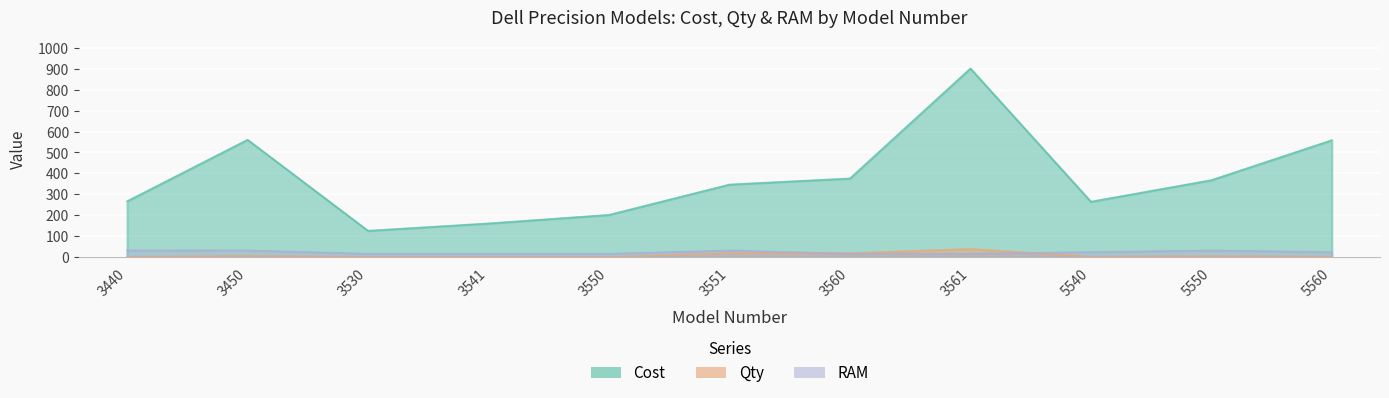

At which category does RAM reach its first local peak?

3551